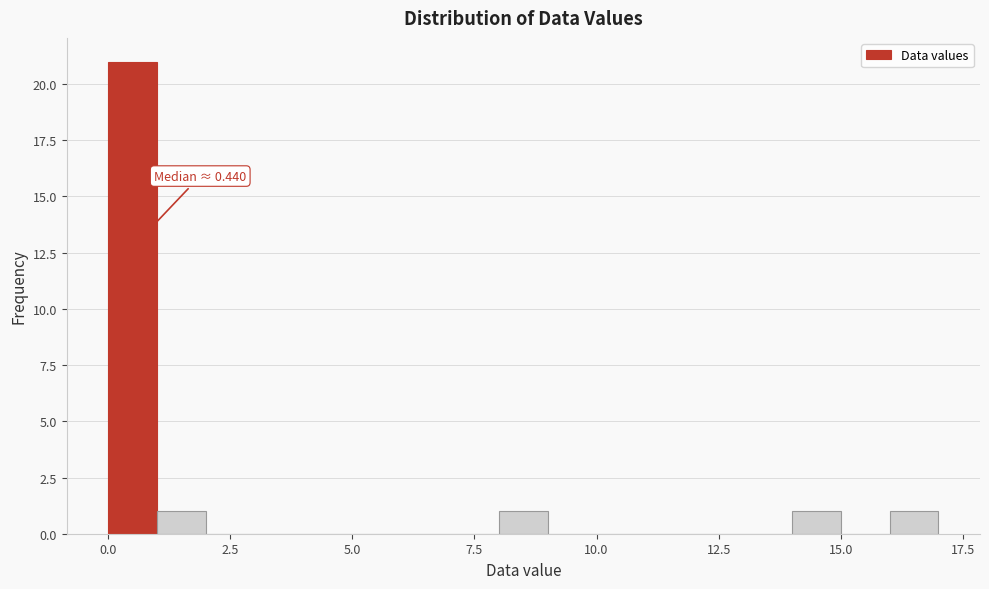

Around what value on the x-axis is the tallest bar? Give the approximate position of its centre, as read against the axis.

0.5